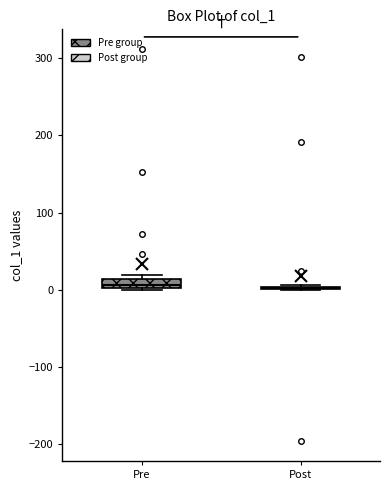

Comparing the boxes themselves (not the whiskers), which one is the tallest?

Pre